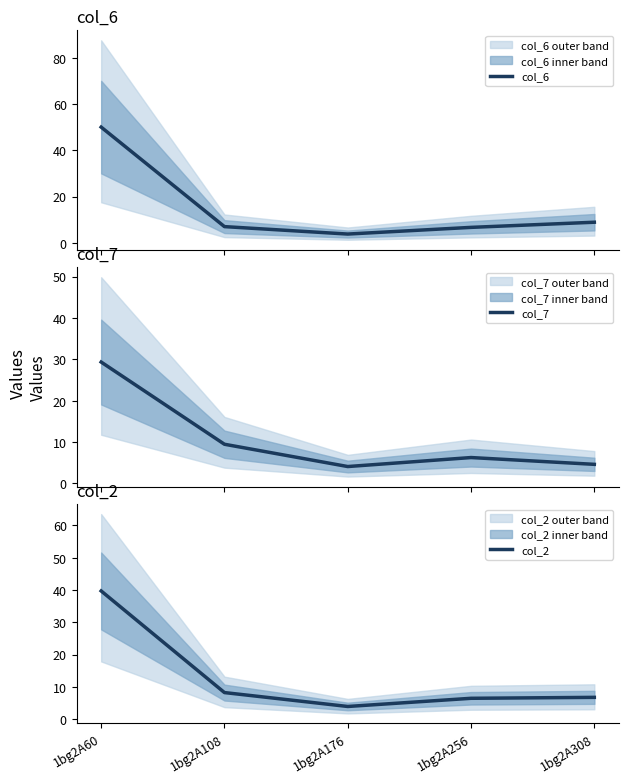

What is the value of the col_2 point at the 4th from the left?

6.4